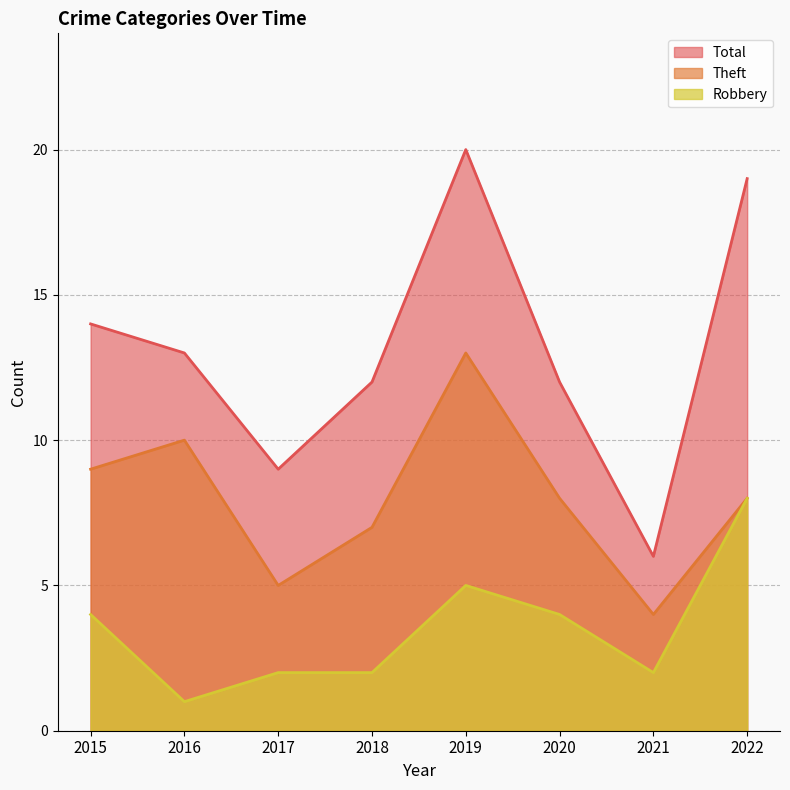

What is the value of the Total point at the 5th from the left?

20